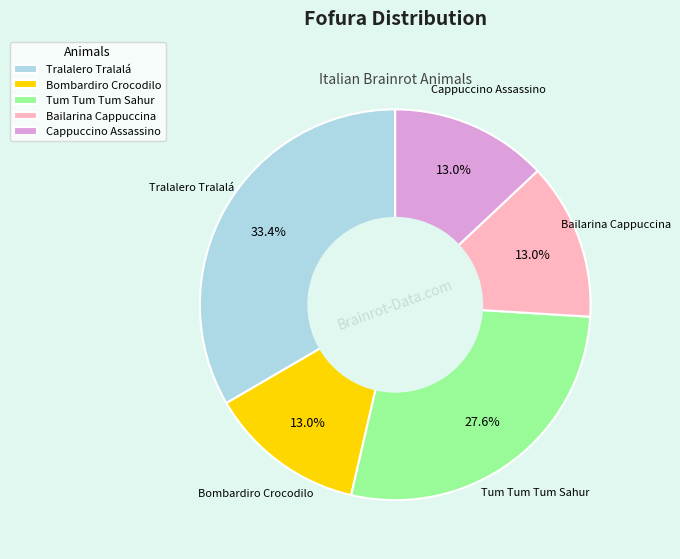

Is it true that Cappuccino Assassino is 21% of the pie?

False